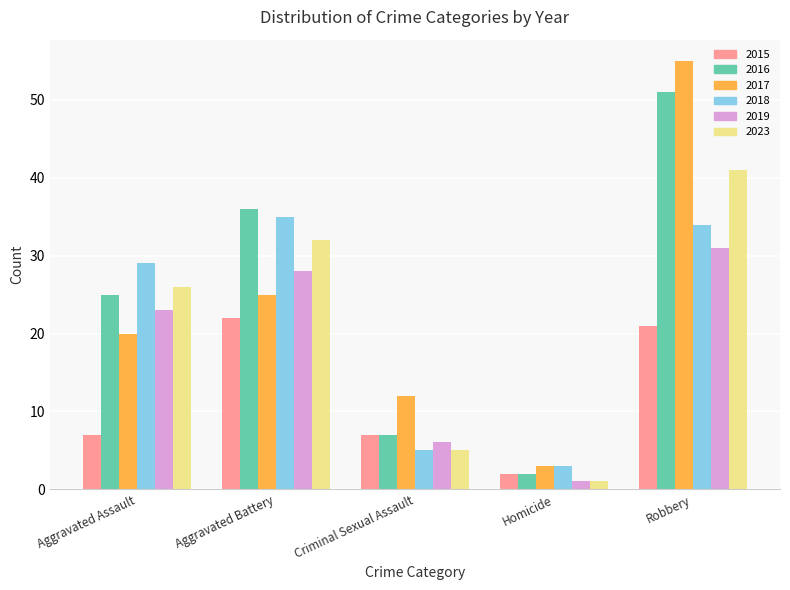

Reading left to right, list all the values displayed in this chart.

2015: Aggravated Assault=7	Aggravated Battery=22	Criminal Sexual Assault=7	Homicide=2	Robbery=21
2016: Aggravated Assault=25	Aggravated Battery=36	Criminal Sexual Assault=7	Homicide=2	Robbery=51
2017: Aggravated Assault=20	Aggravated Battery=25	Criminal Sexual Assault=12	Homicide=3	Robbery=55
2018: Aggravated Assault=29	Aggravated Battery=35	Criminal Sexual Assault=5	Homicide=3	Robbery=34
2019: Aggravated Assault=23	Aggravated Battery=28	Criminal Sexual Assault=6	Homicide=1	Robbery=31
2023: Aggravated Assault=26	Aggravated Battery=32	Criminal Sexual Assault=5	Homicide=1	Robbery=41